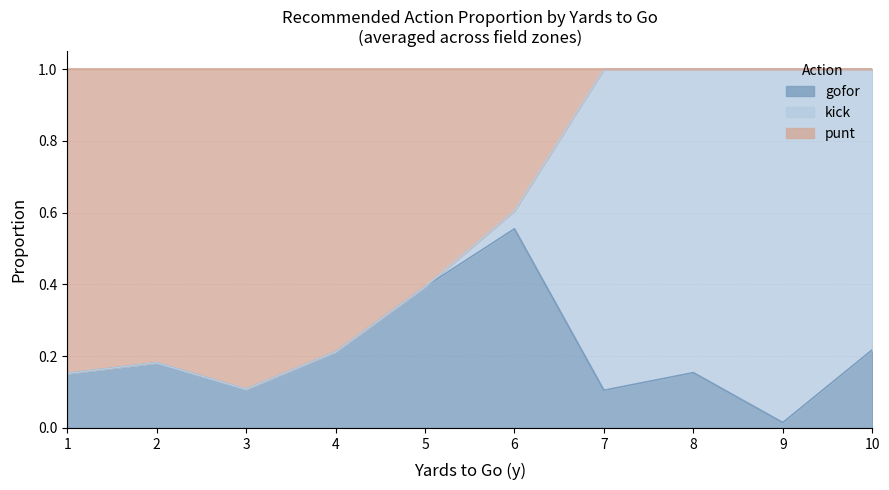

Which category has the lowest value in the gofor series?

9